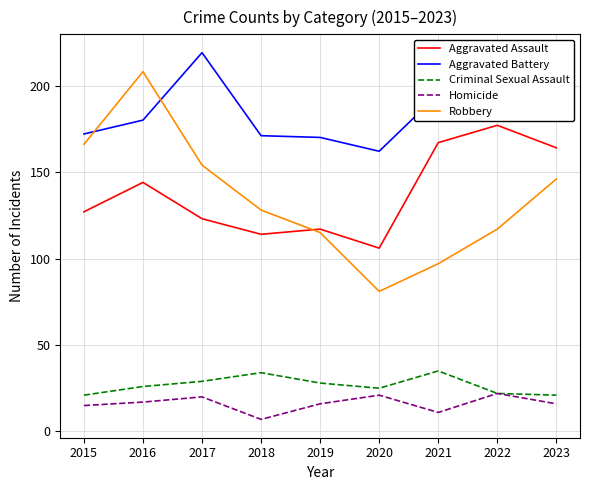

What is the total value across all series at 2021?

505